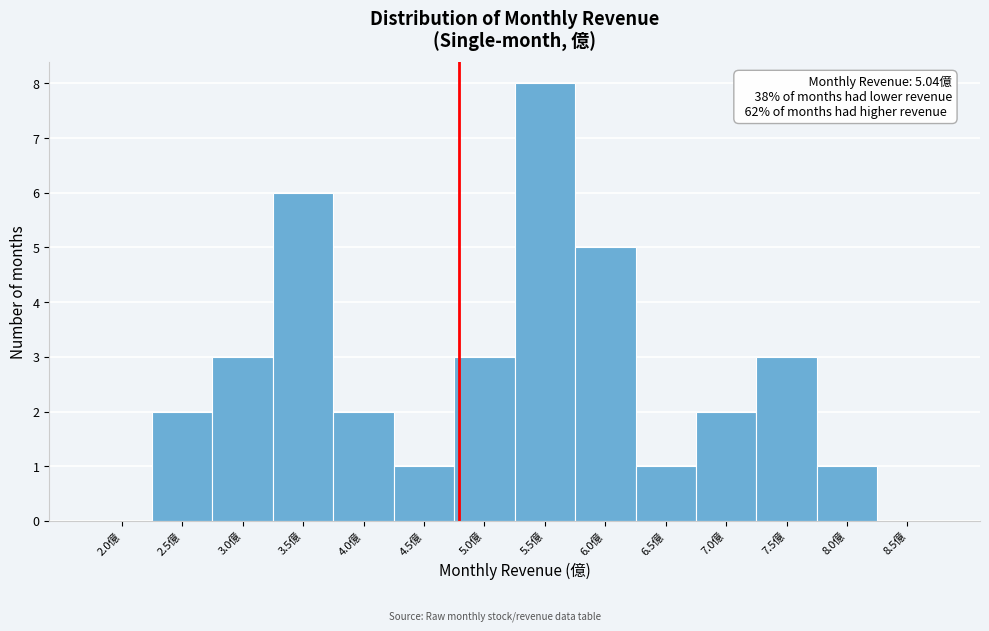

Reading right to left, extract all data points from this chart.

8.5億=0	8.0億=1	7.5億=3	7.0億=2	6.5億=1	6.0億=5	5.5億=8	5.0億=3	4.5億=1	4.0億=2	3.5億=6	3.0億=3	2.5億=2	2.0億=0